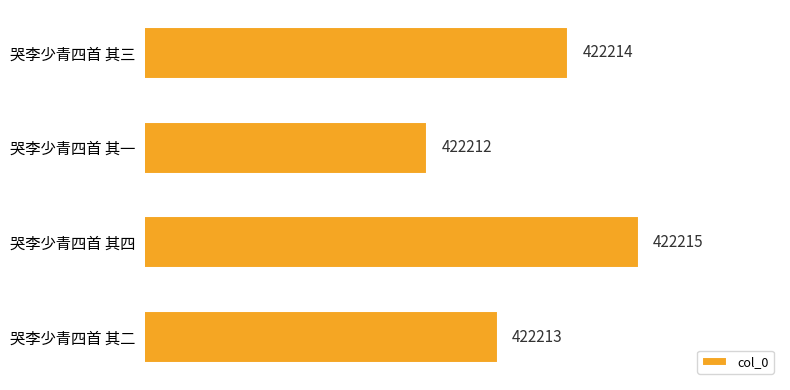

The value at 哭李少青四首 其四 is 737916. True or false?

False